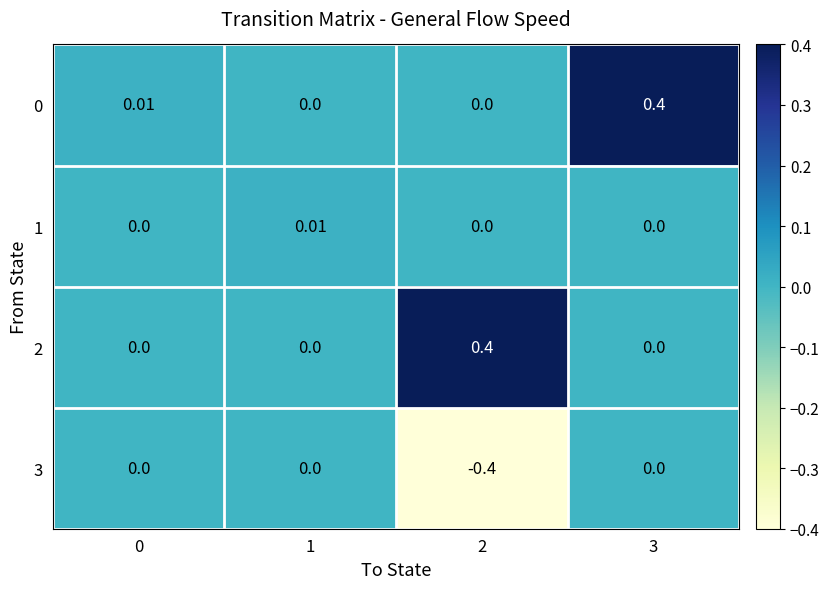

Is the value of 3 at 2 greater than the value of 1 at 0?

No